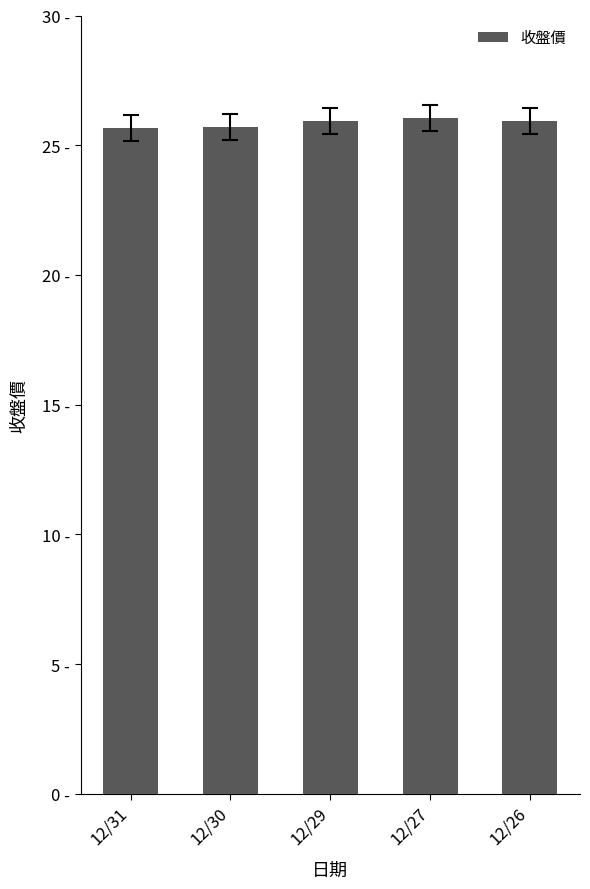

Which has a higher value, 12/30 or 12/27?

12/27